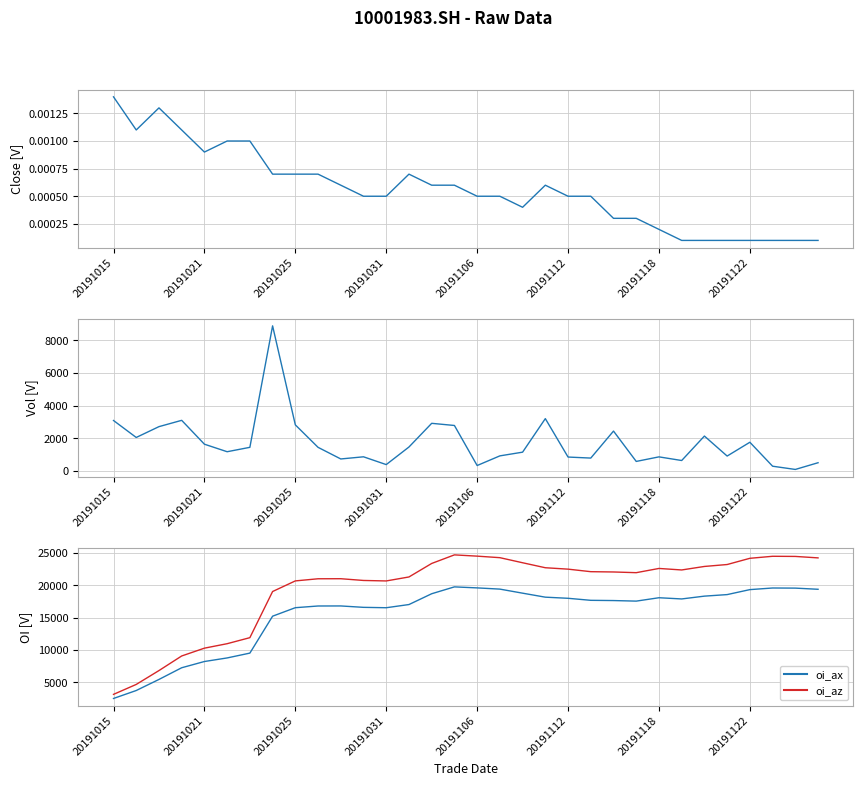

Is this an area chart (filled region under the line)?

No